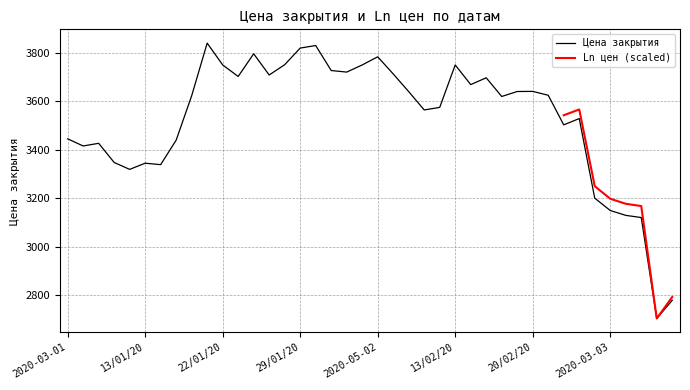

The chart shows a value of 3529.0 at 26/02/20. True or false?

True